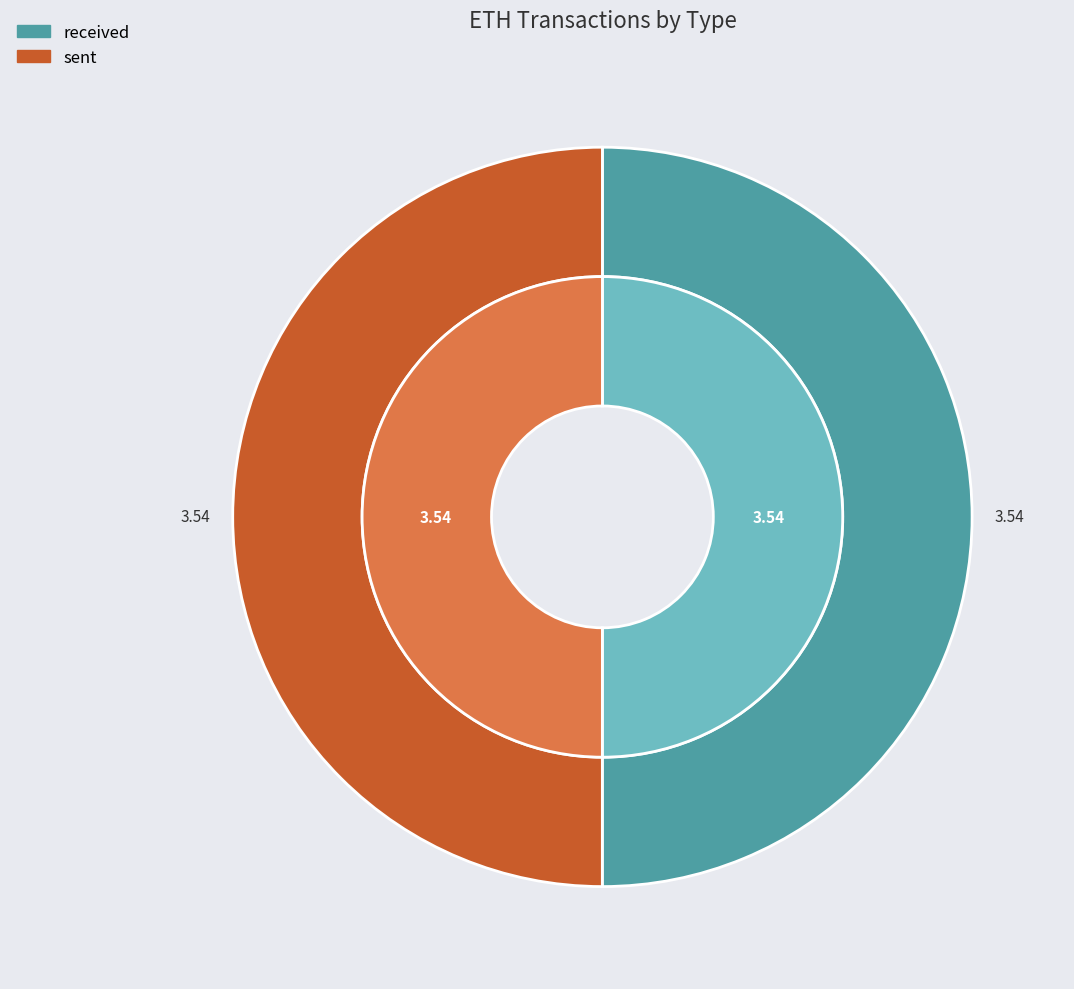

To the nearest percent, what is the combined percentage of received and sent?

100%